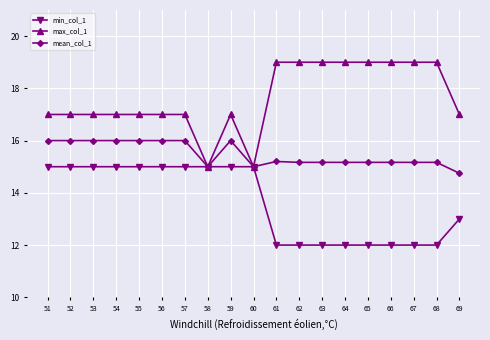

True or false: mean_col_1 has a value of 15.2 at 62.

True